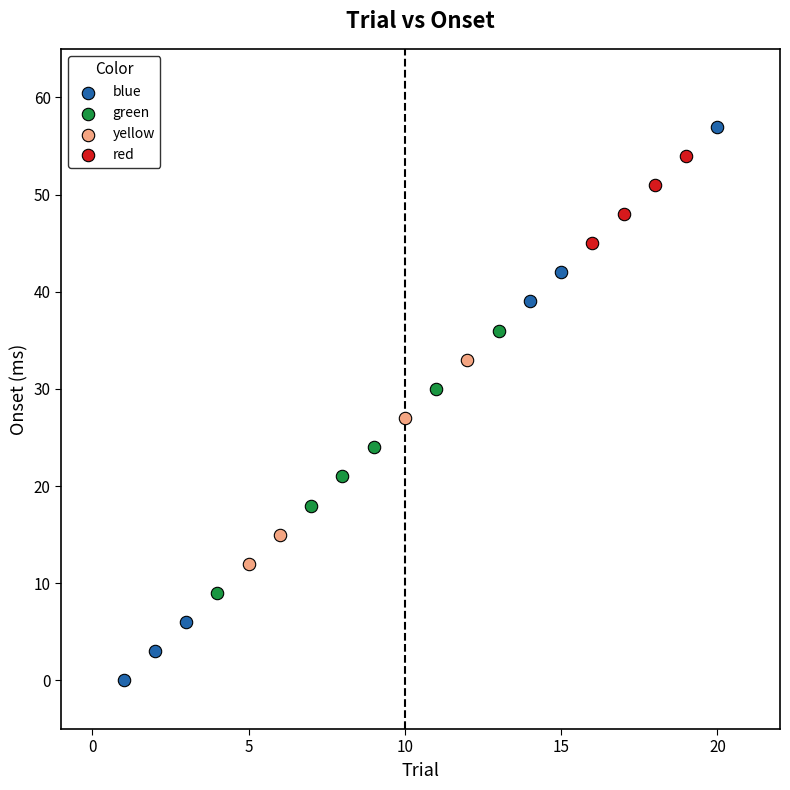

Which series has the widest spread of Y values?

blue